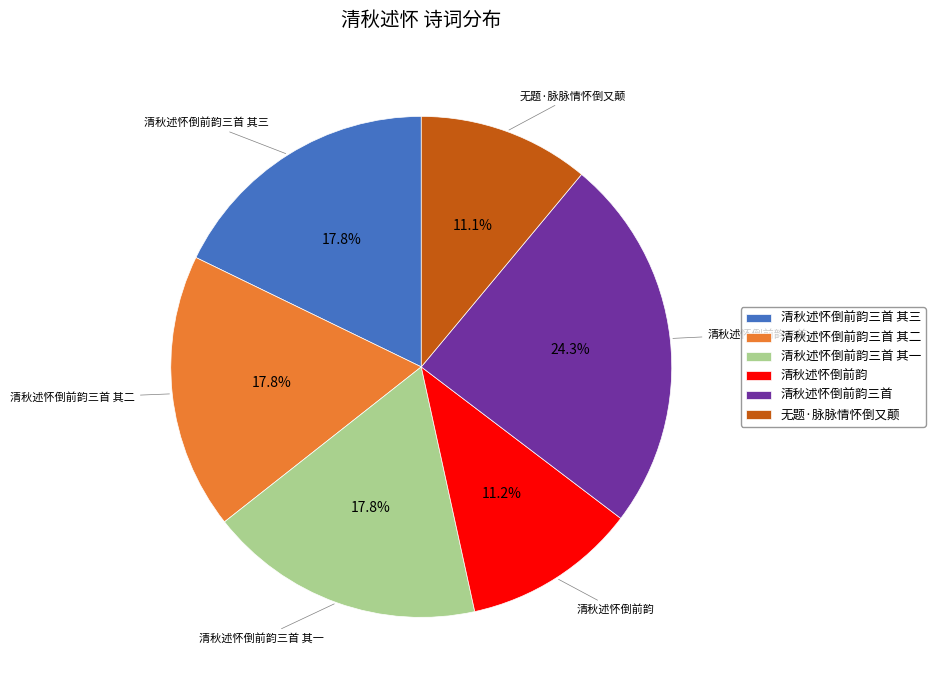

The 清秋述怀倒前韵 slice represents 1% of the pie. True or false?

False